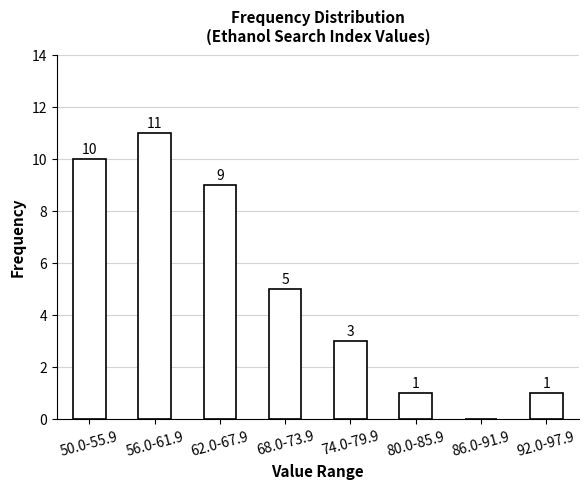

Reading left to right, transcribe all the data shown in this chart.

50.0-55.9=10	56.0-61.9=11	62.0-67.9=9	68.0-73.9=5	74.0-79.9=3	80.0-85.9=1	86.0-91.9=0	92.0-97.9=1